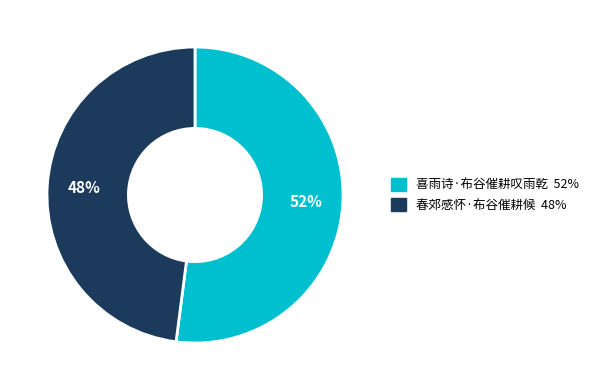

To the nearest percent, what percentage of the pie is 春郊感怀·布谷催耕候?

48%